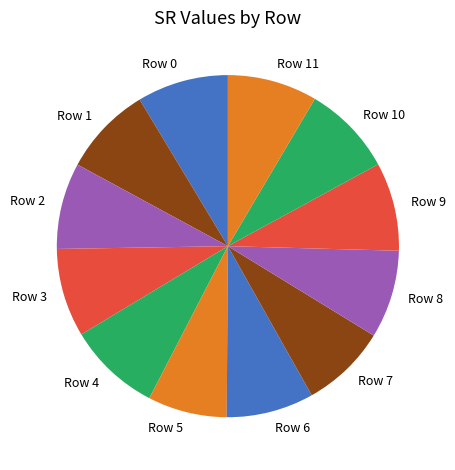

How many slices are in this pie chart?

12